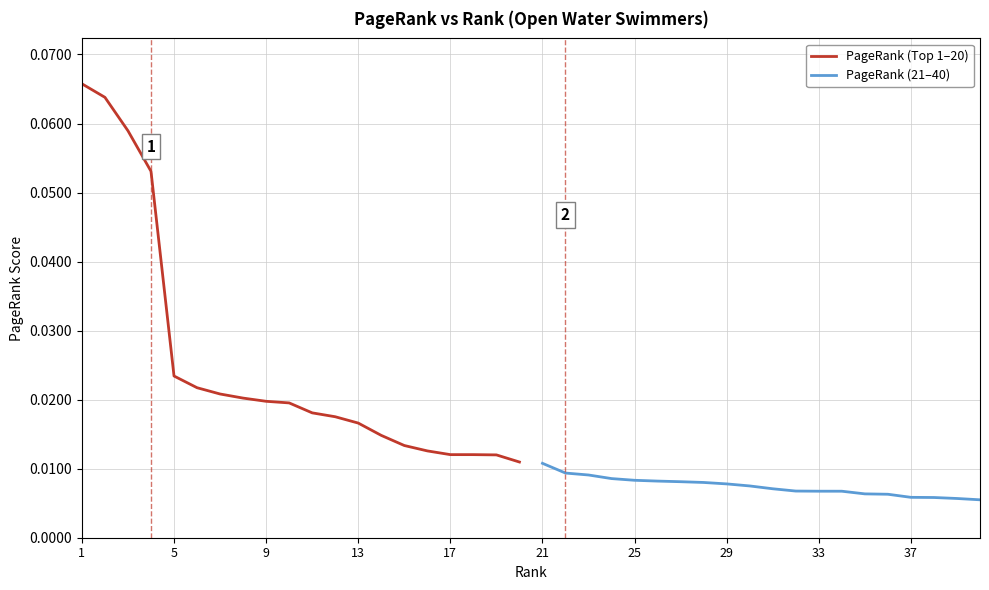

Is it true that PageRank (Top 1–20) equals 0.1 at 1?

True